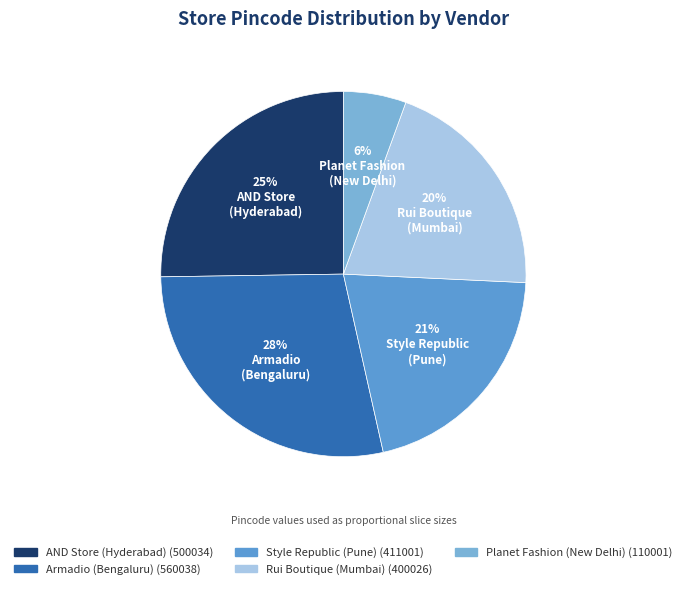

How many segments does this pie chart have?

5